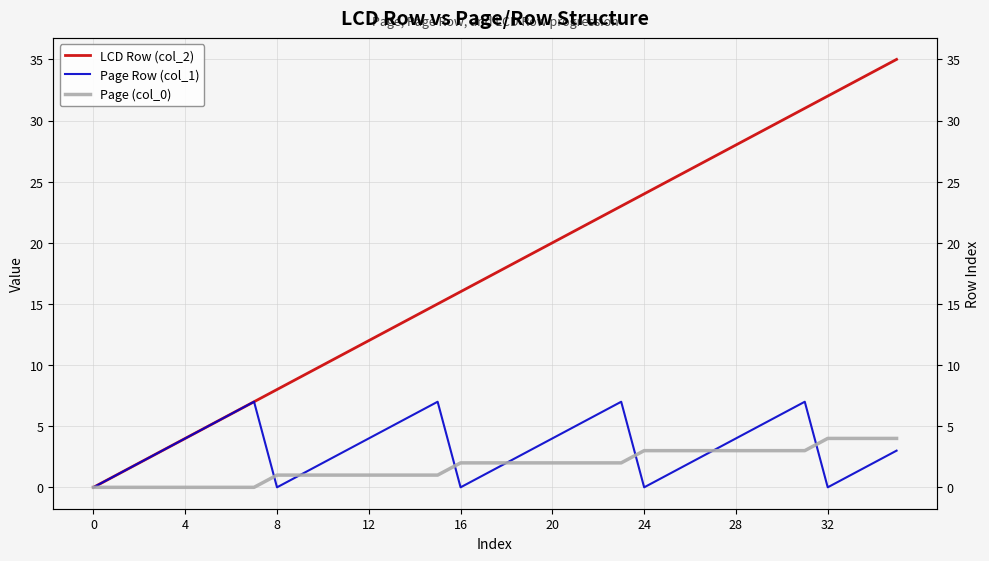

What is the difference between the Page Row (col_1) values at 10 and 24?

2